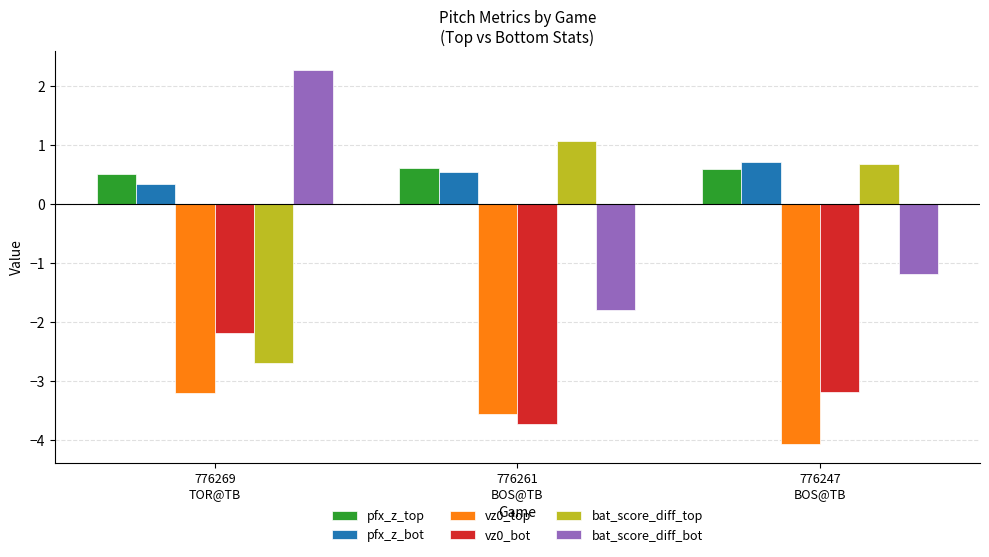

True or false: bat_score_diff_top has a value of 1.1 at 776261
BOS@TB.

True